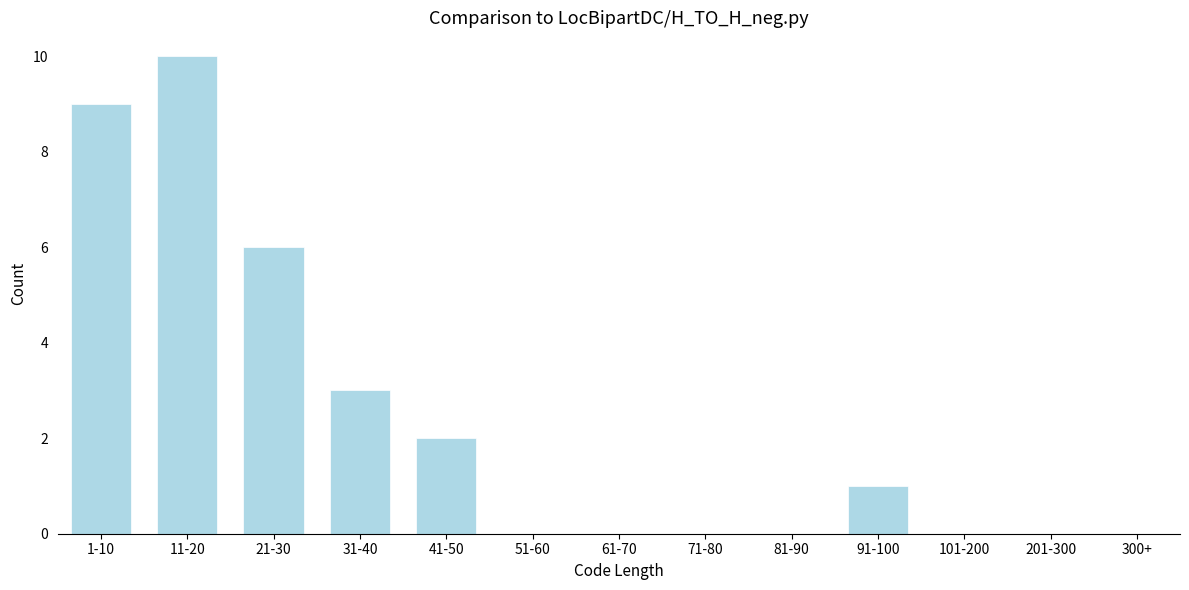

Reading left to right, extract all data points from this chart.

1-10=9	11-20=10	21-30=6	31-40=3	41-50=2	51-60=0	61-70=0	71-80=0	81-90=0	91-100=1	101-200=0	201-300=0